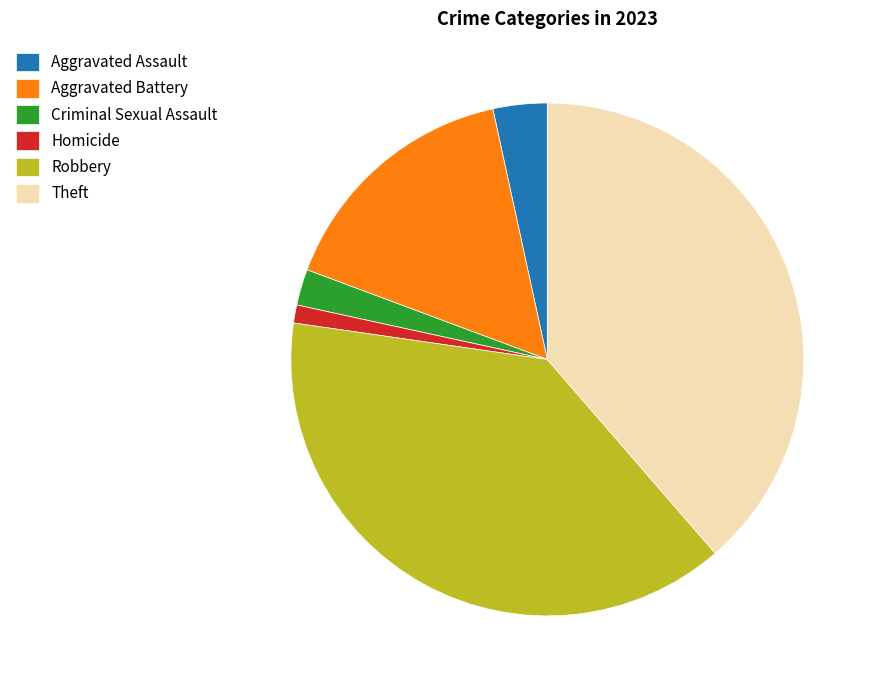

The Aggravated Battery slice represents 11% of the pie. True or false?

False